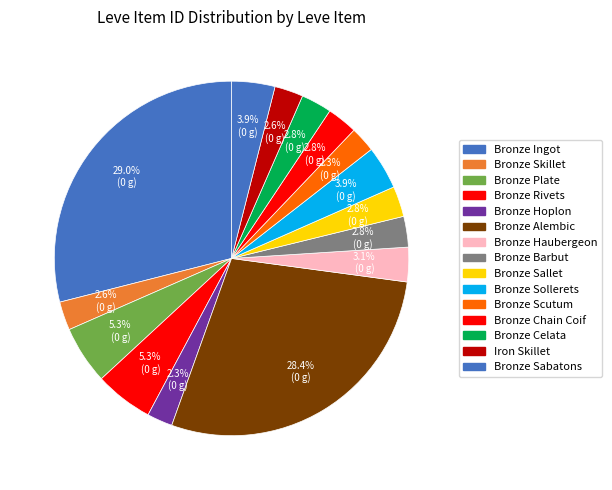

How many slices are in this pie chart?

15